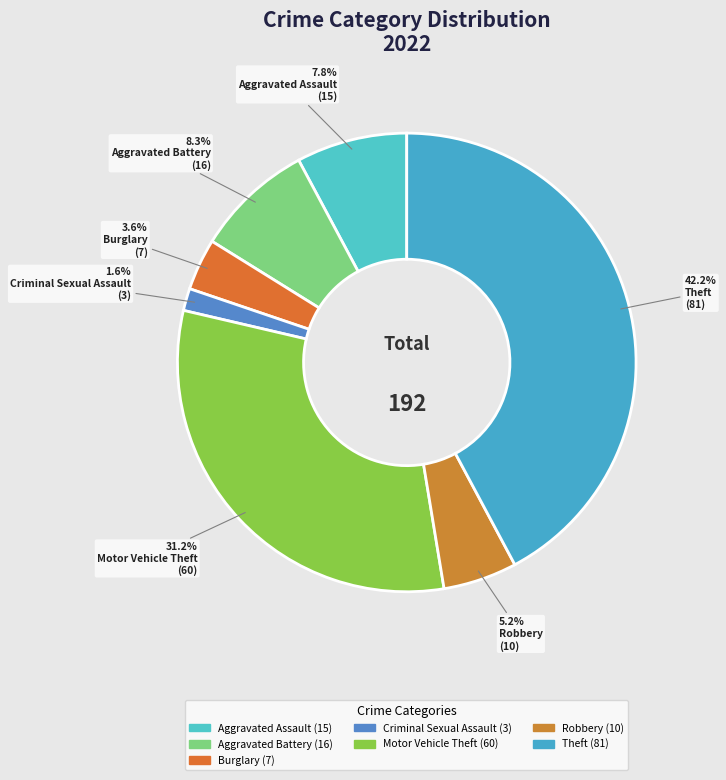

Which category has the biggest portion of the pie?

Theft